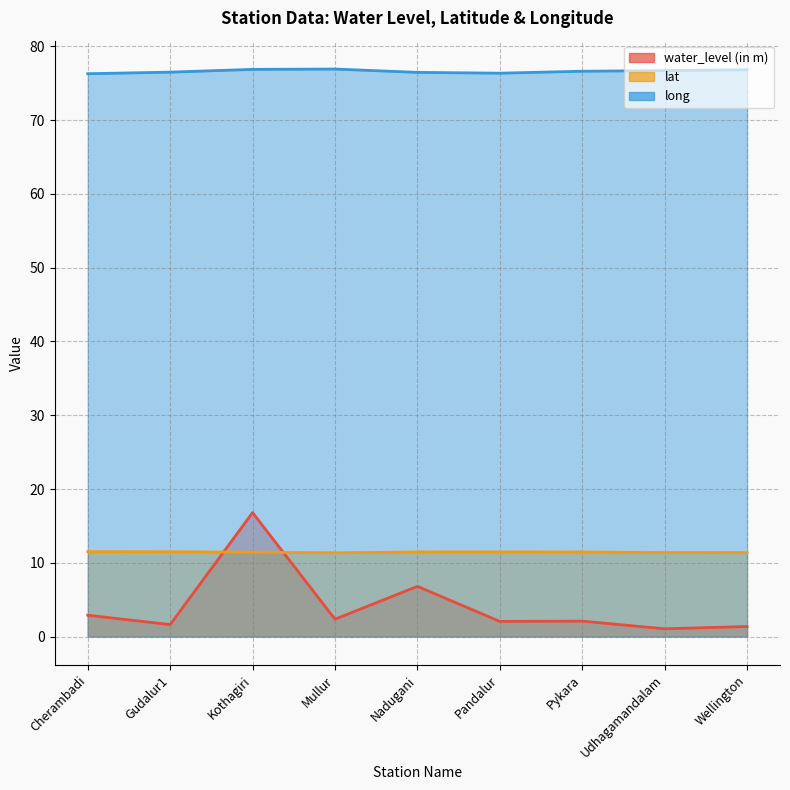

At which label is lat closest to 11?

Mullur